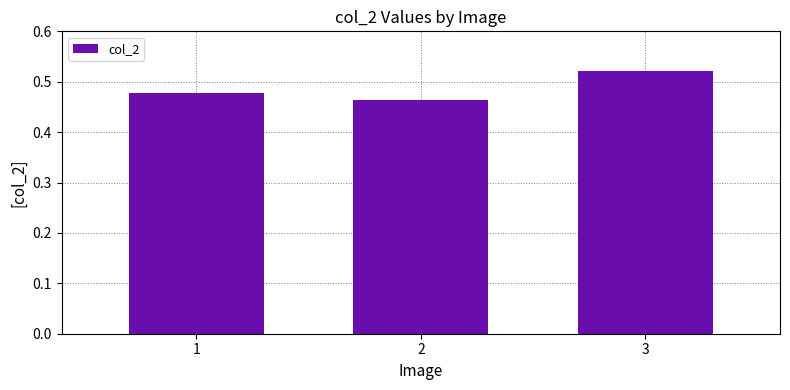

Count the number of categories in the chart.

3